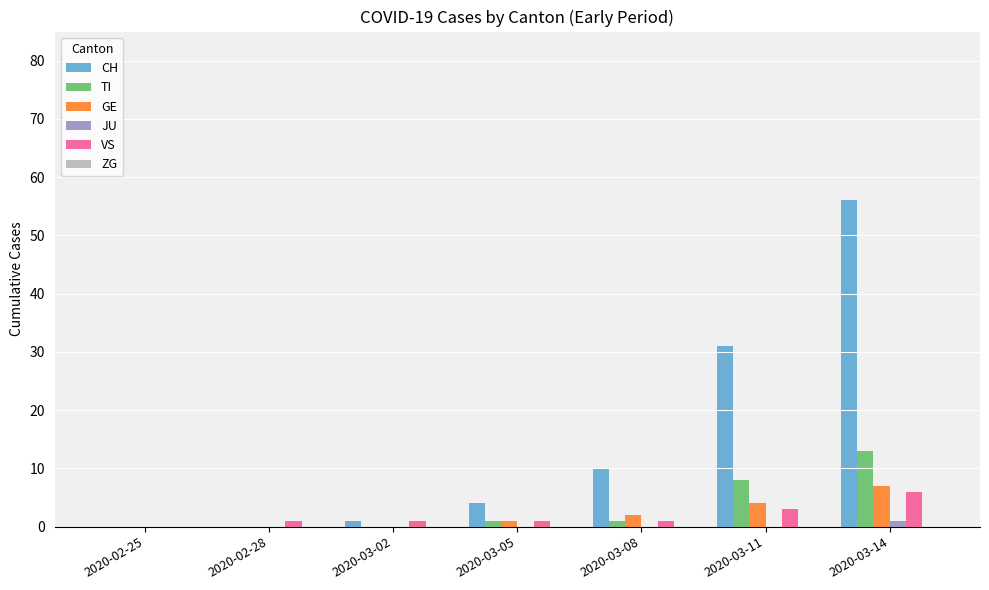

What is the sum of all VS values?

13